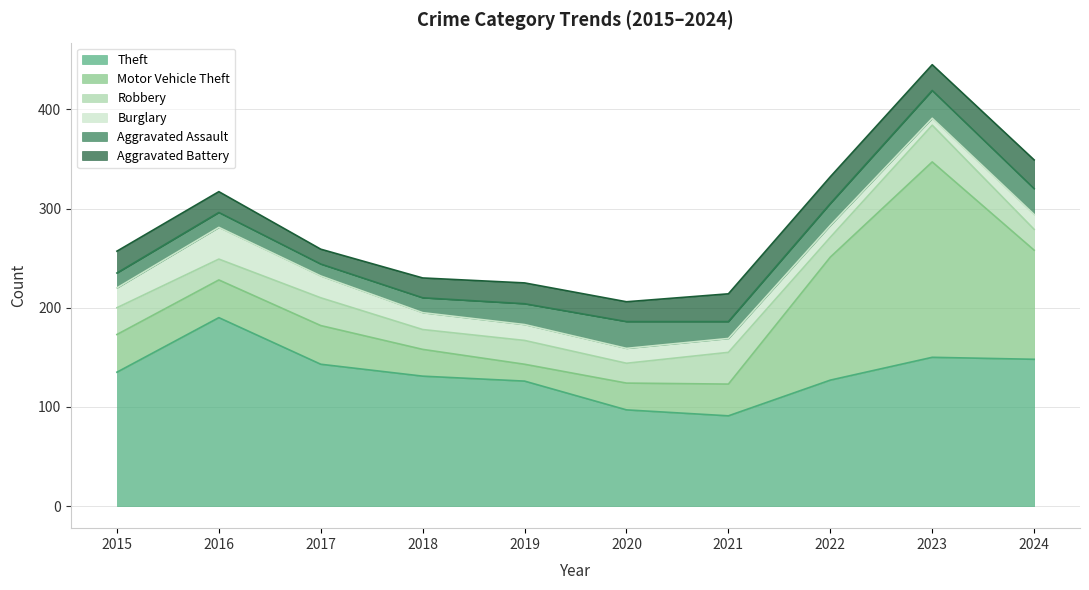

What is the sum of all Robbery values?

250